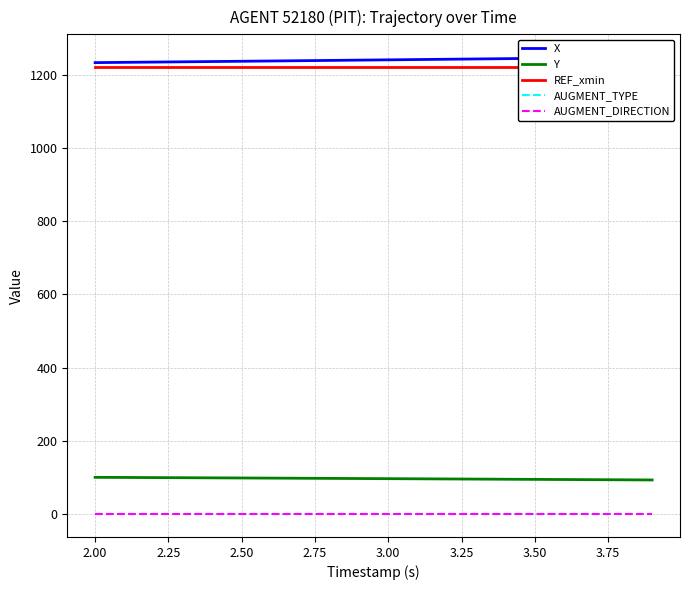

True or false: AUGMENT_TYPE and Y cross at least once.

False